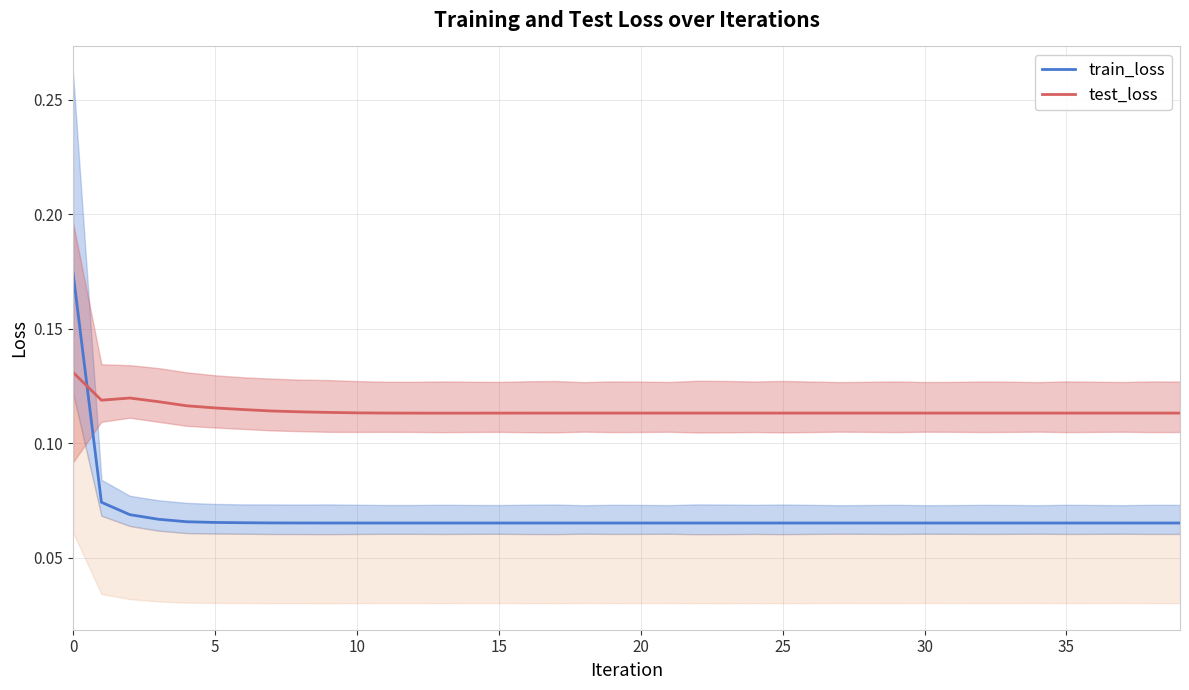

True or false: train_loss and test_loss intersect in this chart.

True